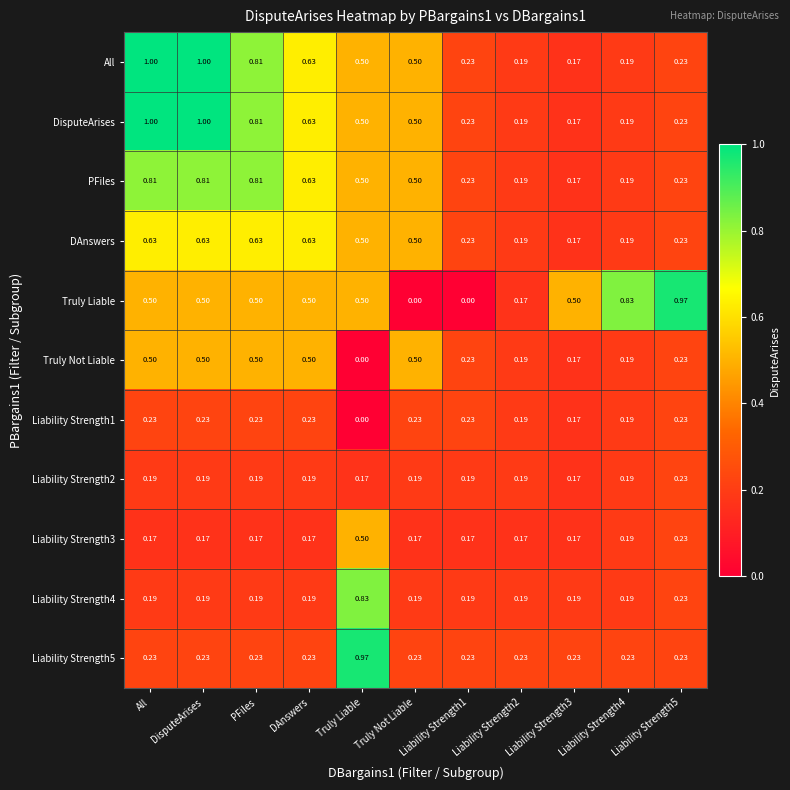

Is the value of PFiles at Liability Strength1 greater than the value of Liability Strength4 at DAnswers?

Yes